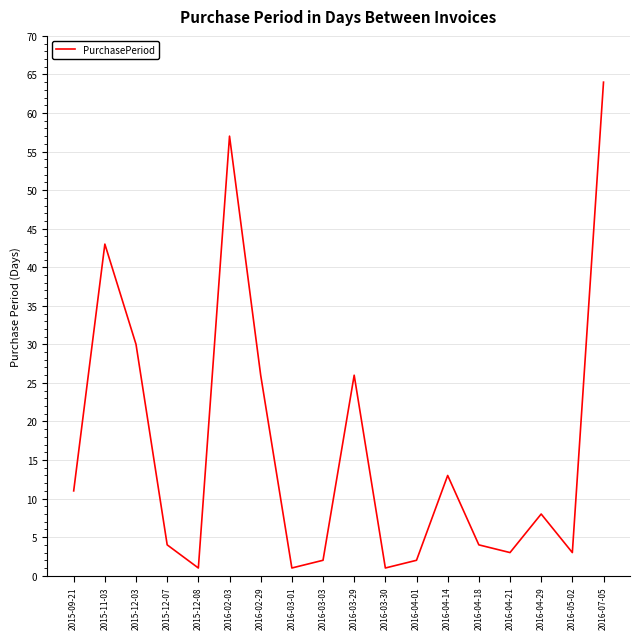

How many values are below 8?

9